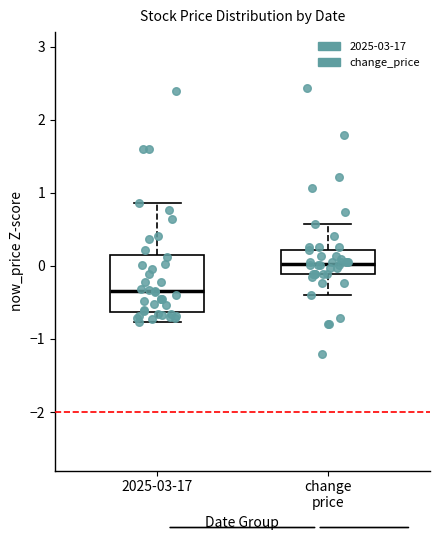

Which box has the lowest median line?

2025-03-17